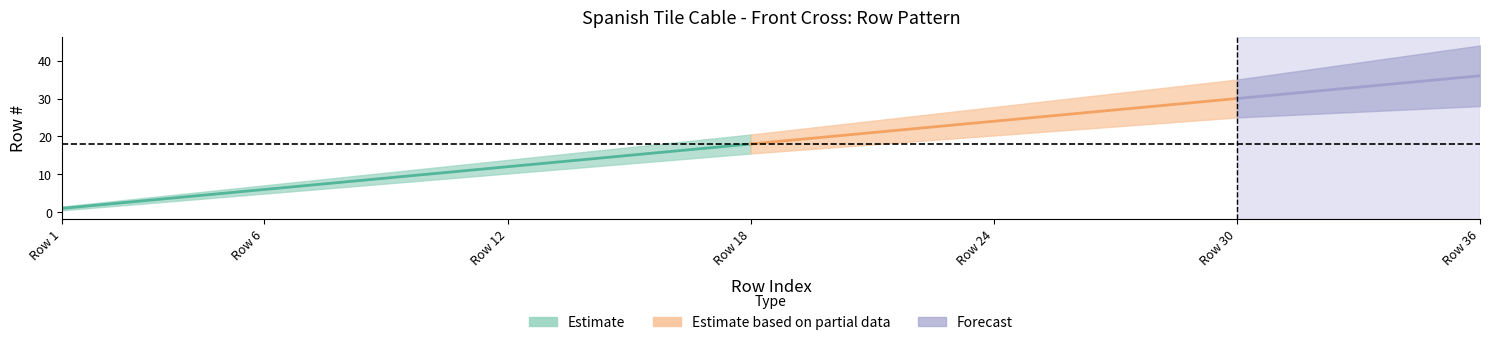

Which has a higher value, 15 or 1?

15